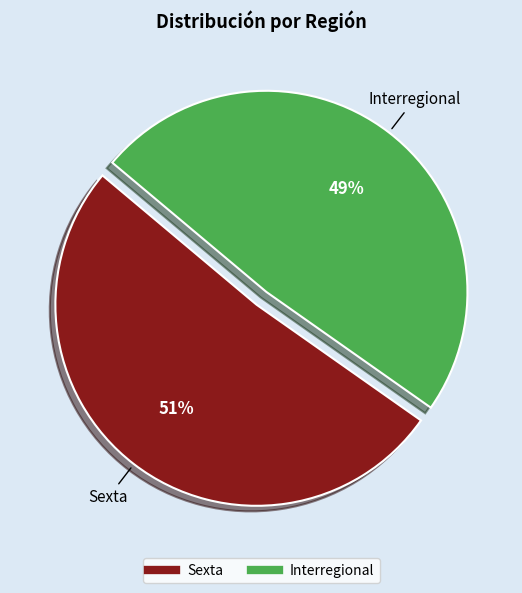

Count the number of slices in the pie.

2